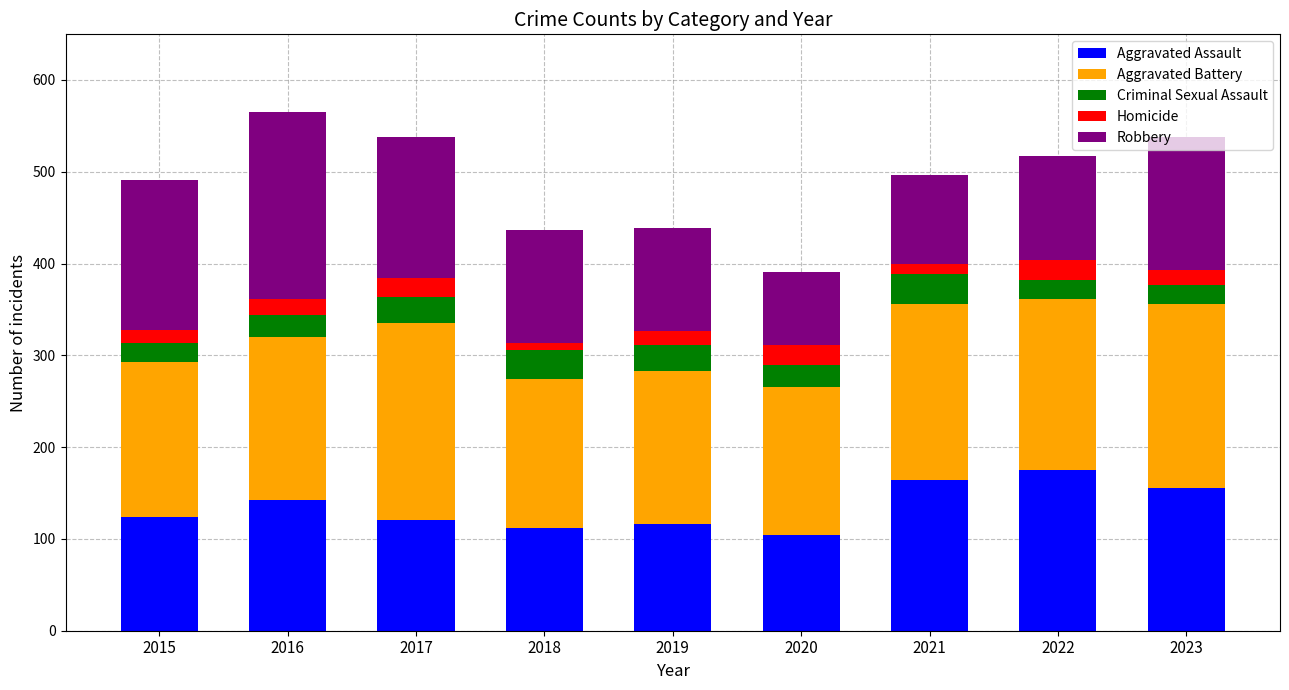

The Aggravated Assault series shows 164 at 2021. True or false?

True